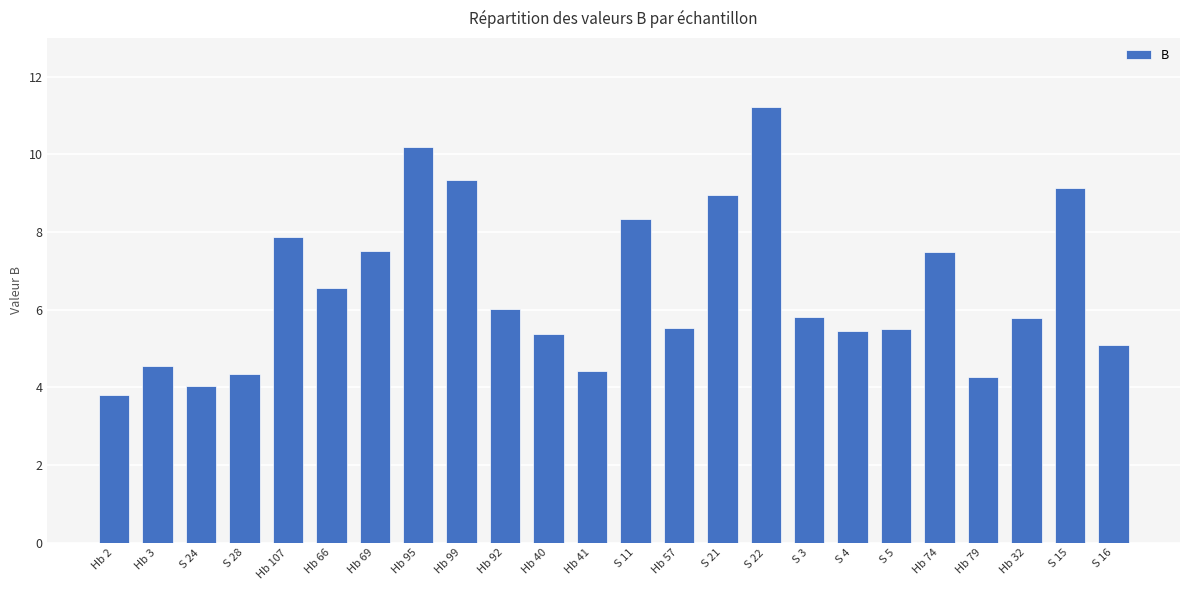

Does the chart contain any negative values?

No